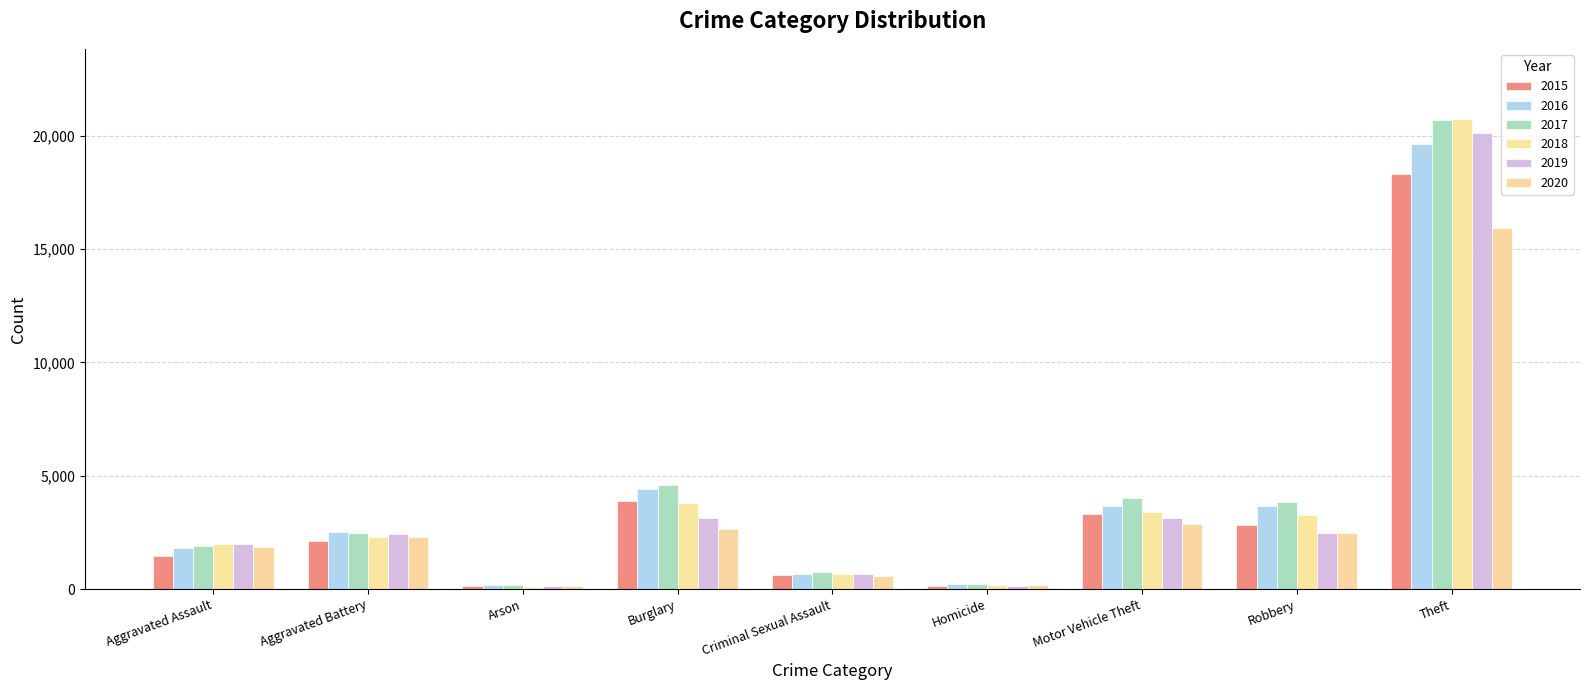

What is the value of the 2016 bar at the 1st from the left?

1824